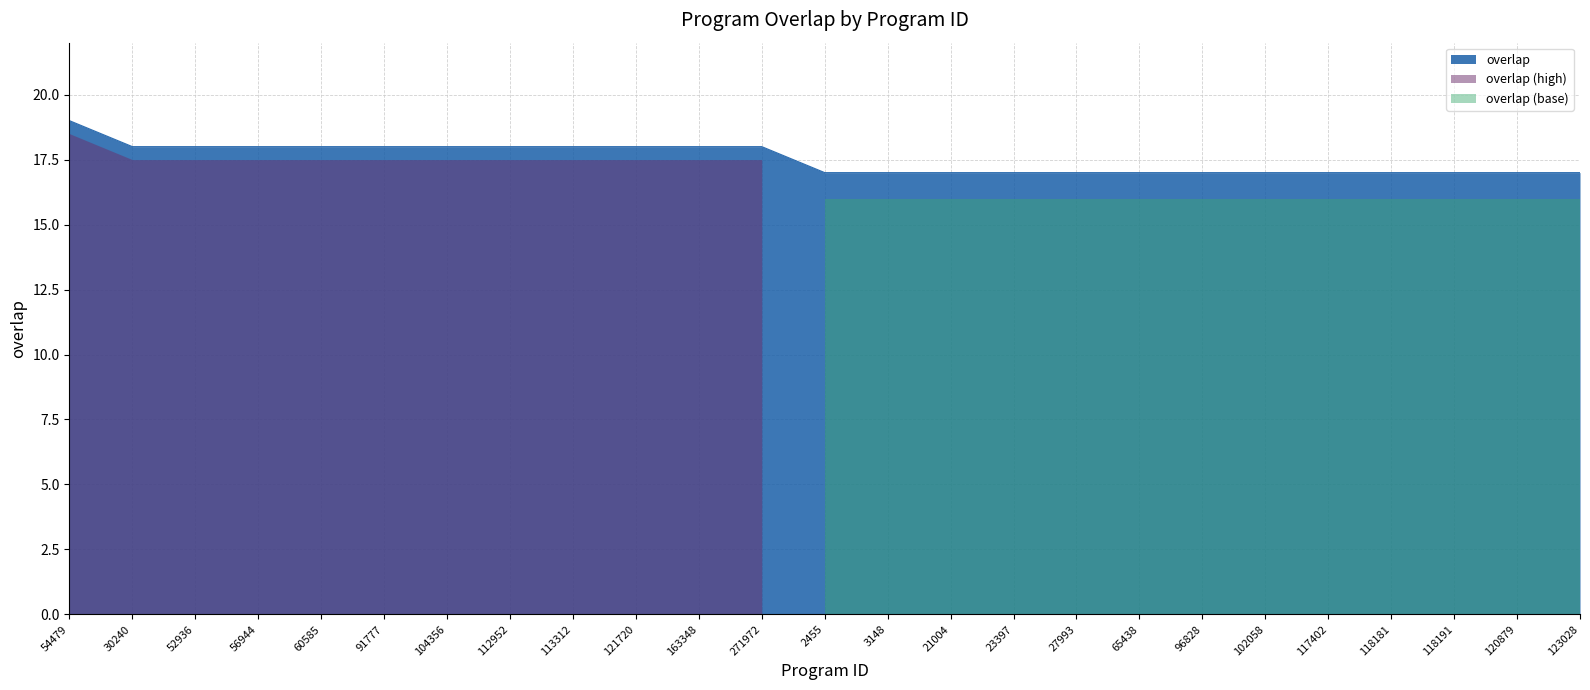

The value of overlap at 54479 is 7. True or false?

False